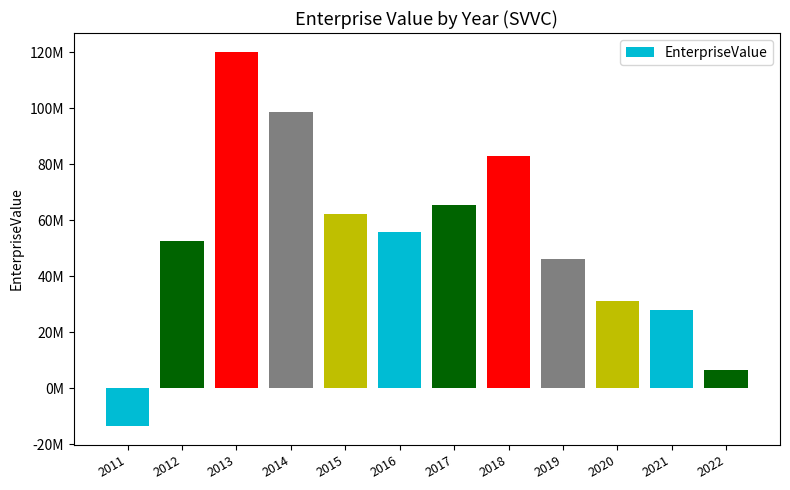

What value does the data have at 2013?

120110473.1